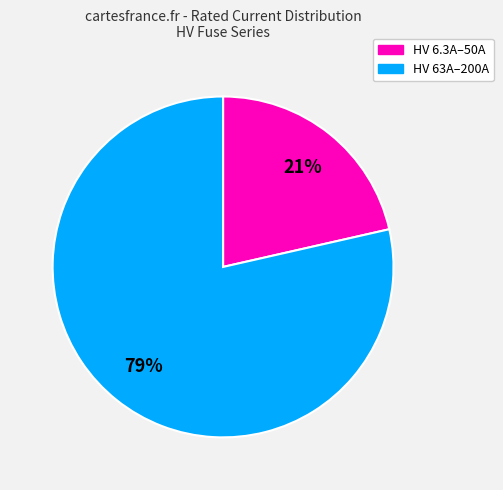

Rank the categories by value from lowest to highest.

HV 6.3A–50A, HV 63A–200A